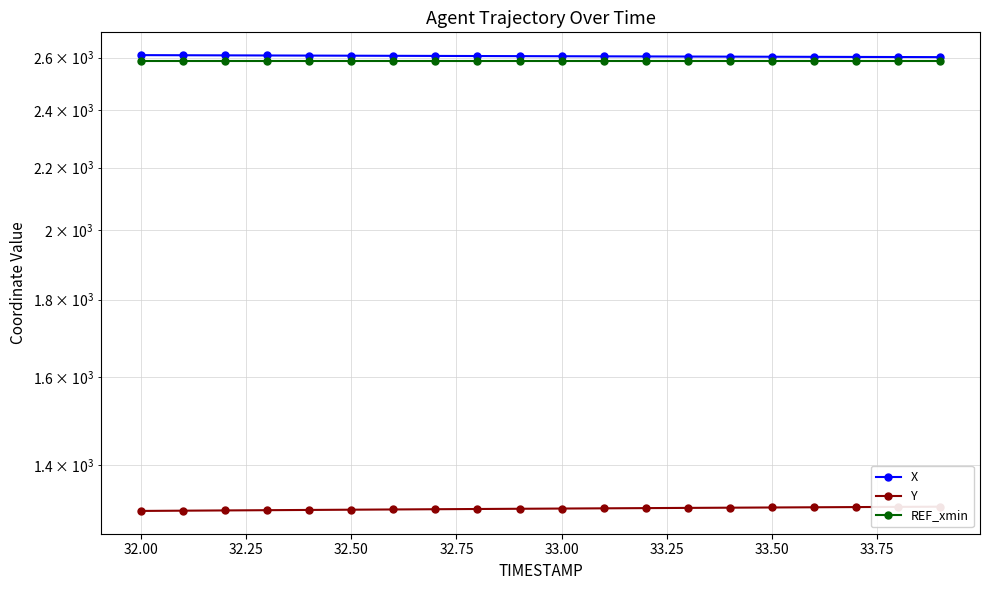

Is the value of REF_xmin at 32.75 greater than the value of X at 14?

No